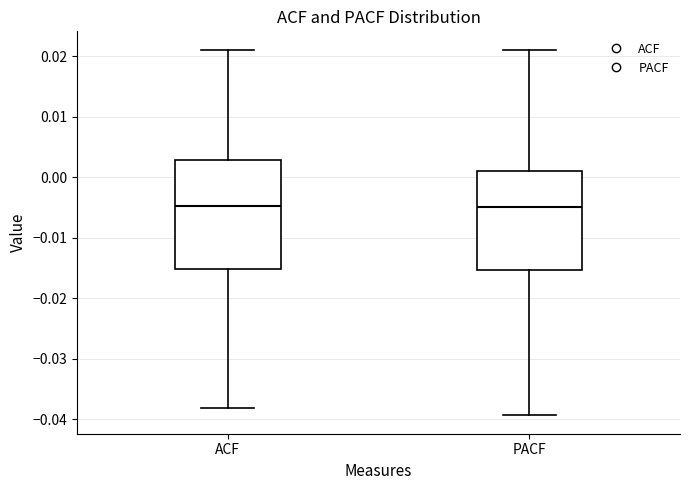

Comparing the boxes themselves (not the whiskers), which one is the tallest?

ACF